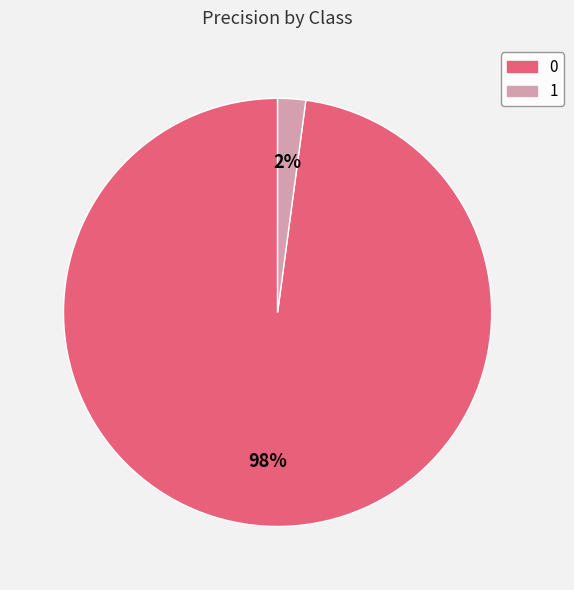

True or false: 0 accounts for 98% of the total.

True